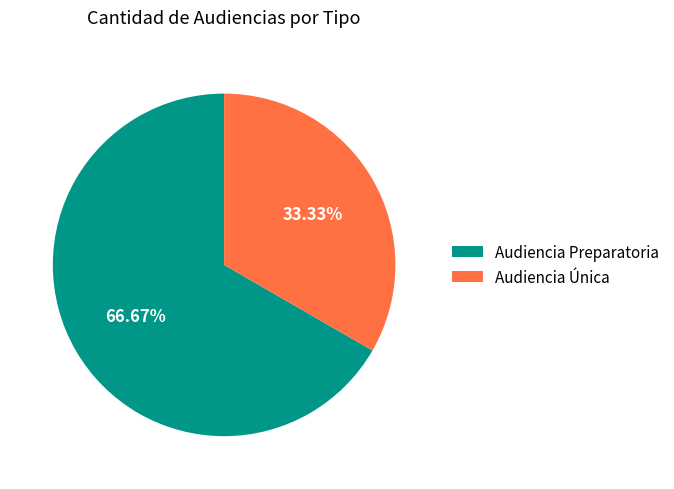

Which category has the smallest portion of the pie?

Audiencia Única